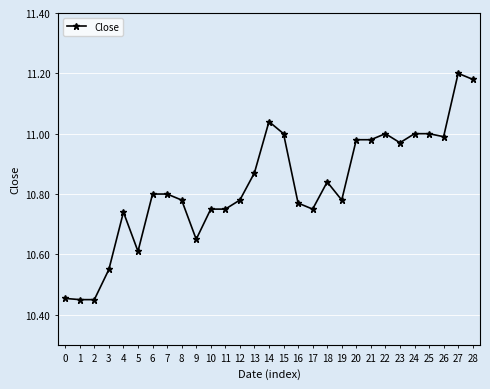

Is it true that the value at 15 is 11.0?

True